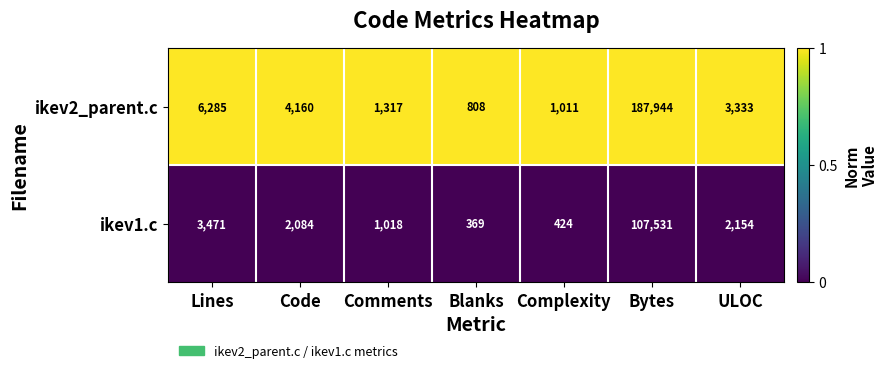

Reading left to right, what are all the values shown in this chart?

ikev2_parent.c: Lines=6285	Code=4160	Comments=1317	Blanks=808	Complexity=1011	Bytes=187944	ULOC=3333
ikev1.c: Lines=3471	Code=2084	Comments=1018	Blanks=369	Complexity=424	Bytes=107531	ULOC=2154